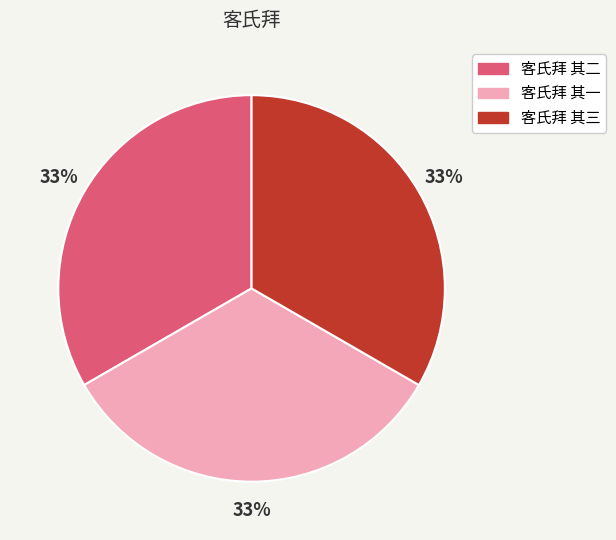

Is 客氏拜 其三 the majority of the pie?

No